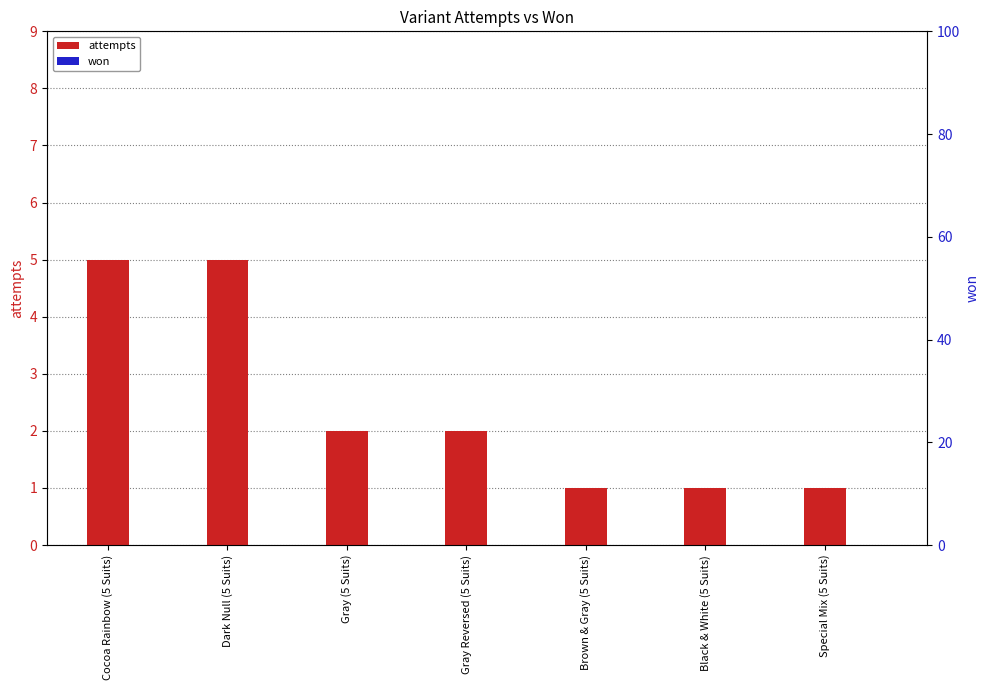

How many groups of bars are there?

7